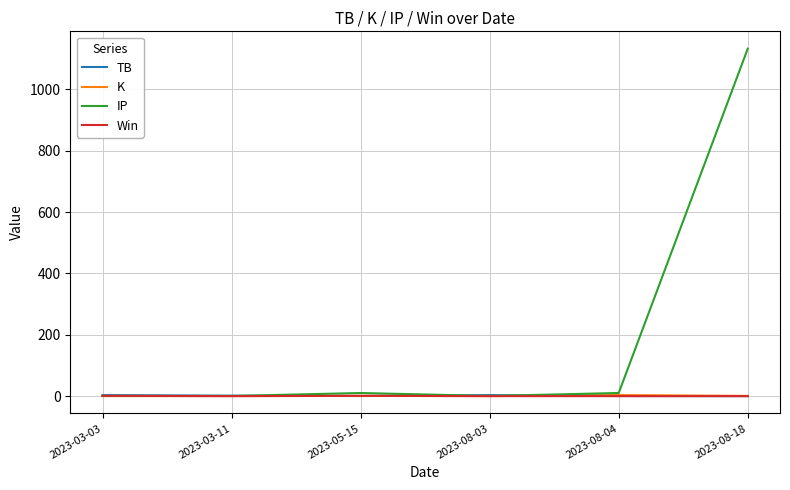

What is the spread (max minus min) of values at 2023-05-15?

9.9